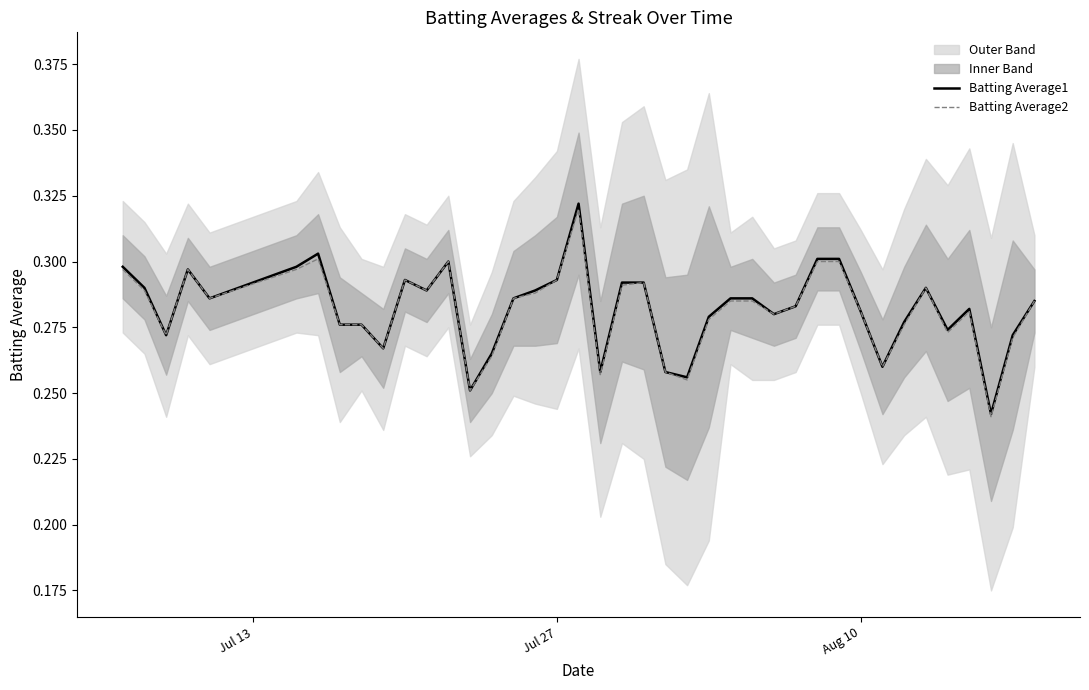

Which series has the largest total across all categories?

Batting Average1